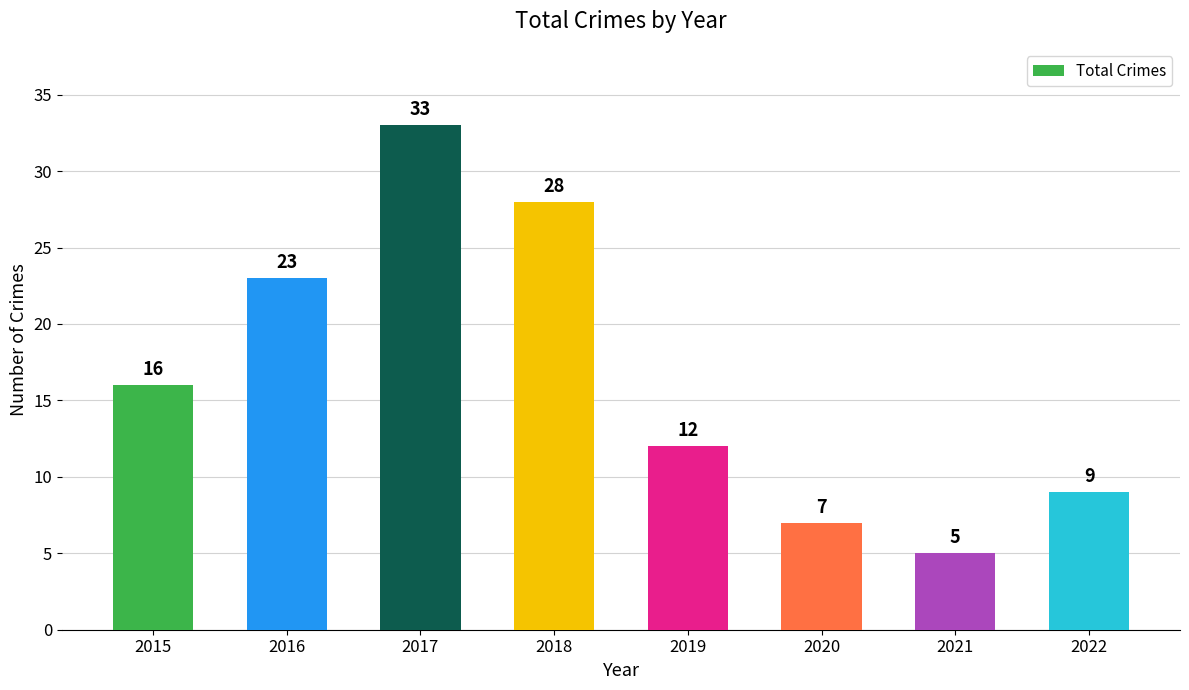

At which label is the value closest to 19?

2015